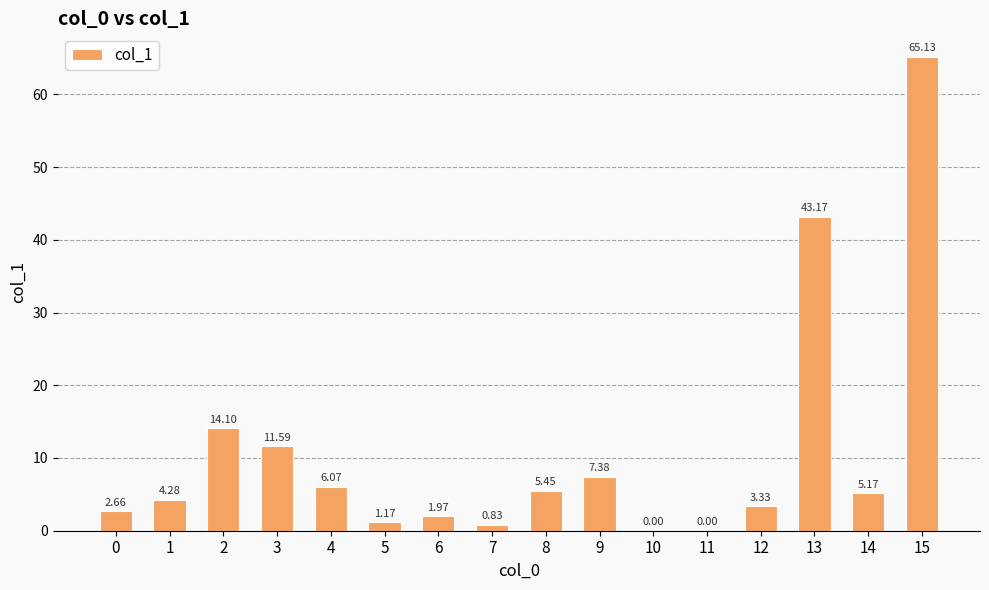

Are the bars grouped side by side (vs. stacked)?

No